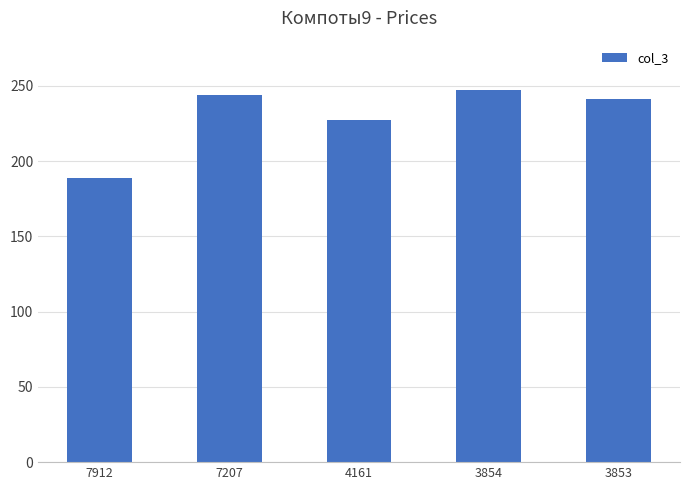

The value at 4161 is 125. True or false?

False